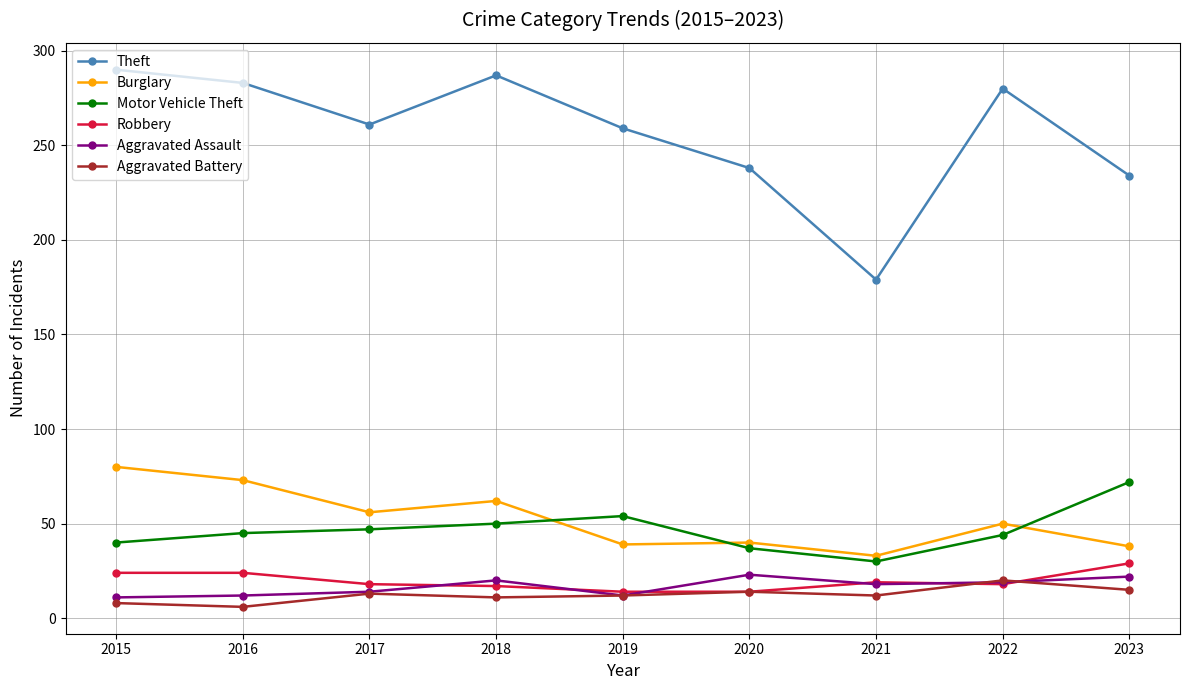

What is the sum of all Motor Vehicle Theft values?

419